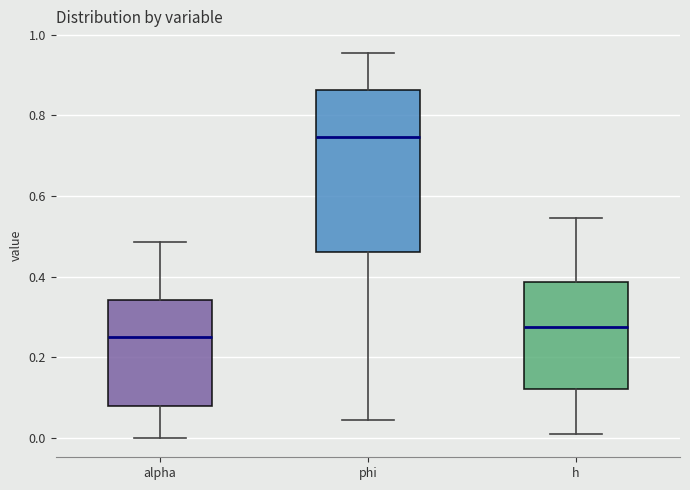

Reading left to right, transcribe this box plot: for each box, give where its median line is, the range the box spans, and where its two whiskers end, as read against the y-axis. The values are not printed on the chart, so give them approximately, as read against the axis.

alpha: median 0.26, box 0.08 to 0.34, whiskers 0.00 to 0.48
phi: median 0.74, box 0.46 to 0.86, whiskers 0.04 to 0.96
h: median 0.28, box 0.12 to 0.38, whiskers 0.00 to 0.54